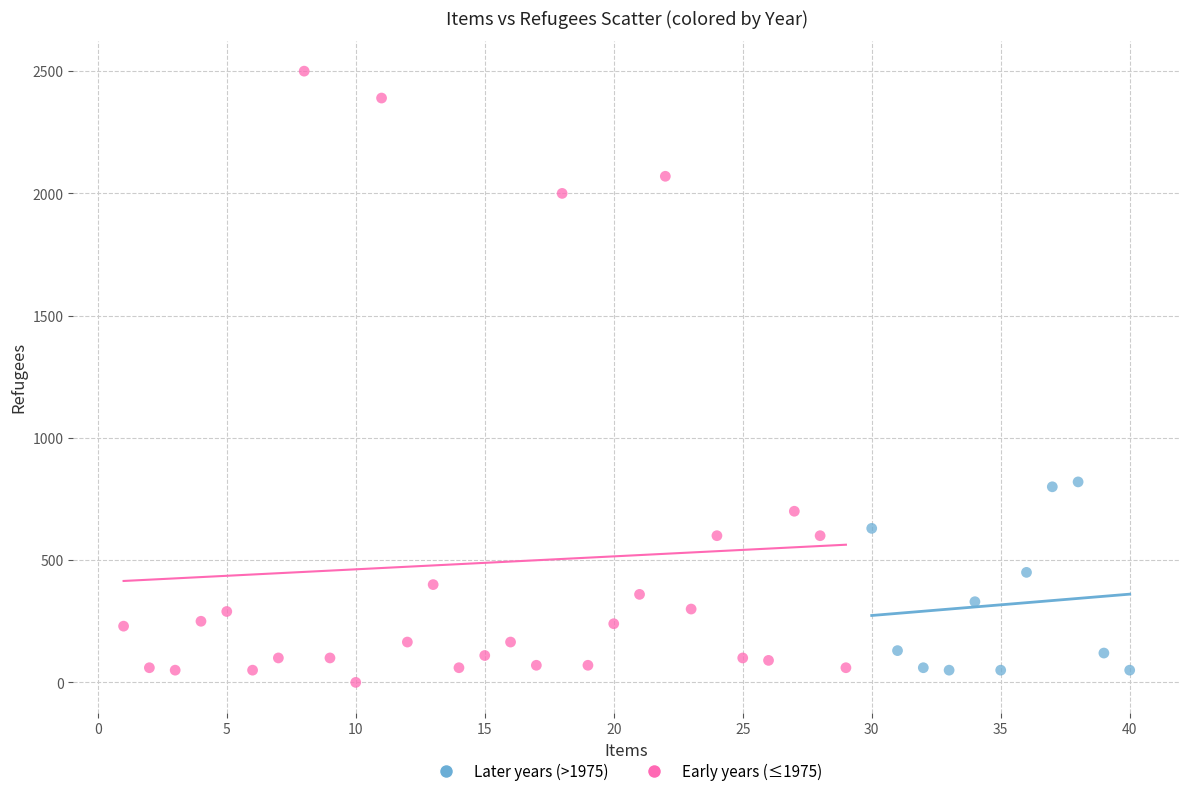

Which series contains the highest Y value?

Early years (≤1975)